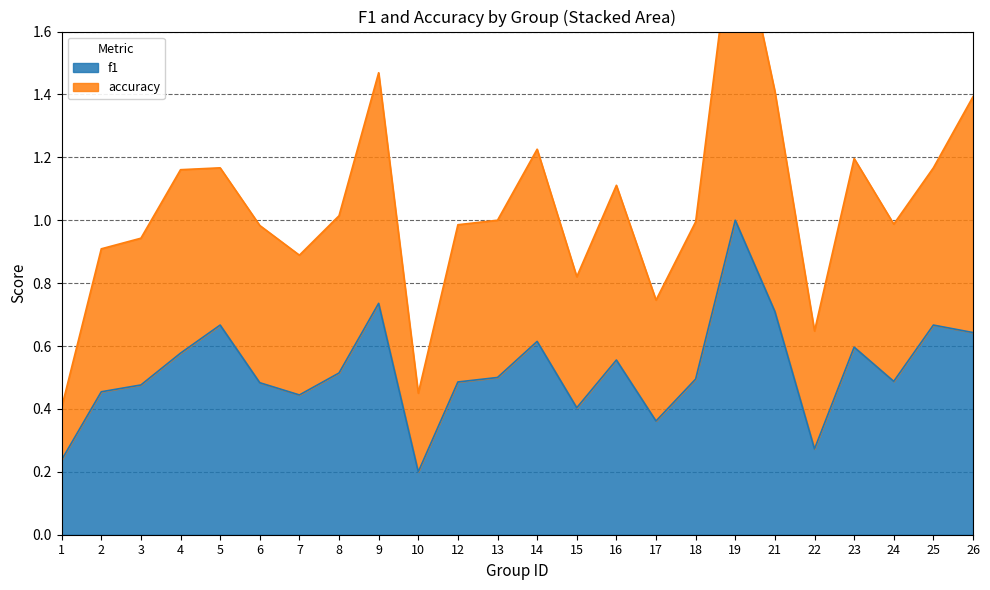

What is the maximum value shown in the chart?

2.0